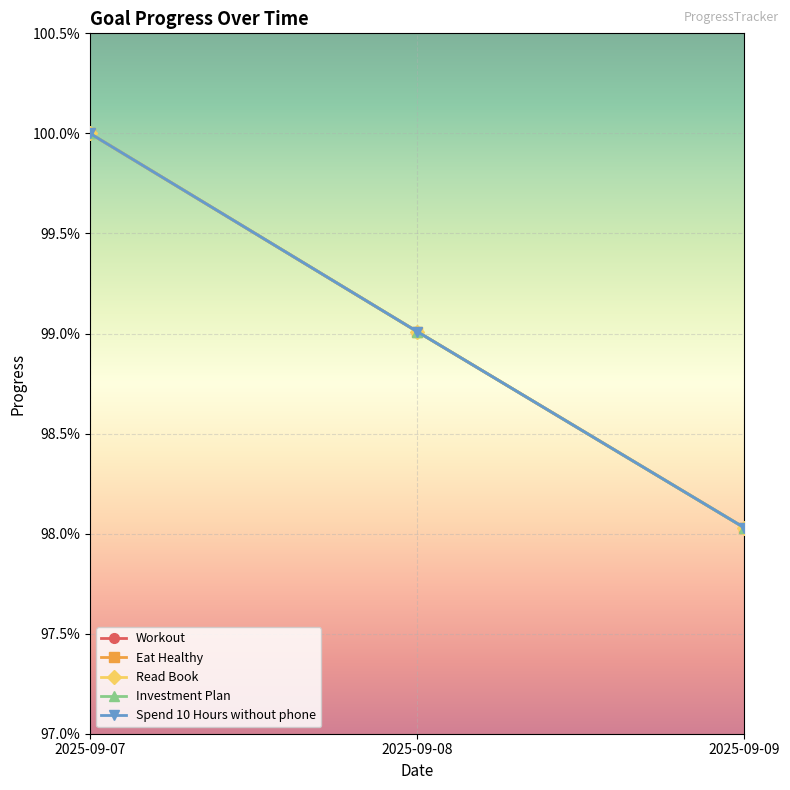

Does the chart have visible grid lines?

Yes